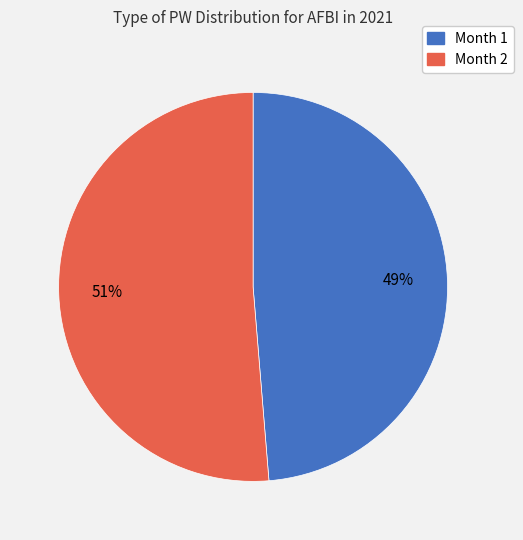

To the nearest percent, what is the average slice percentage?

50%